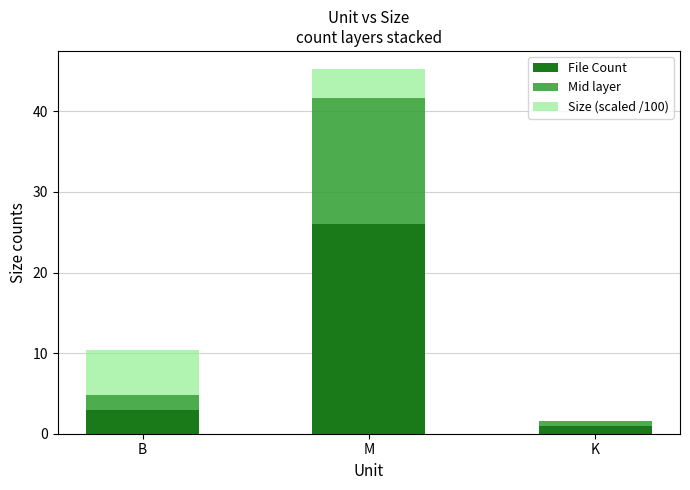

At which category is the sum across all series the highest?

M